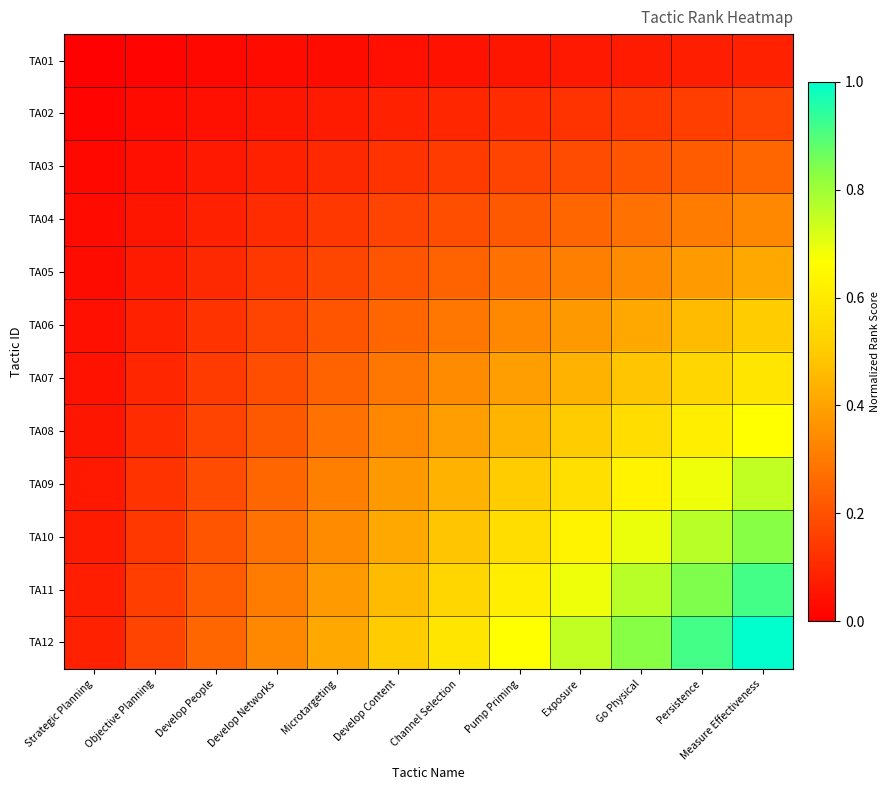

What is the total value across all series at Microtargeting?

2.7